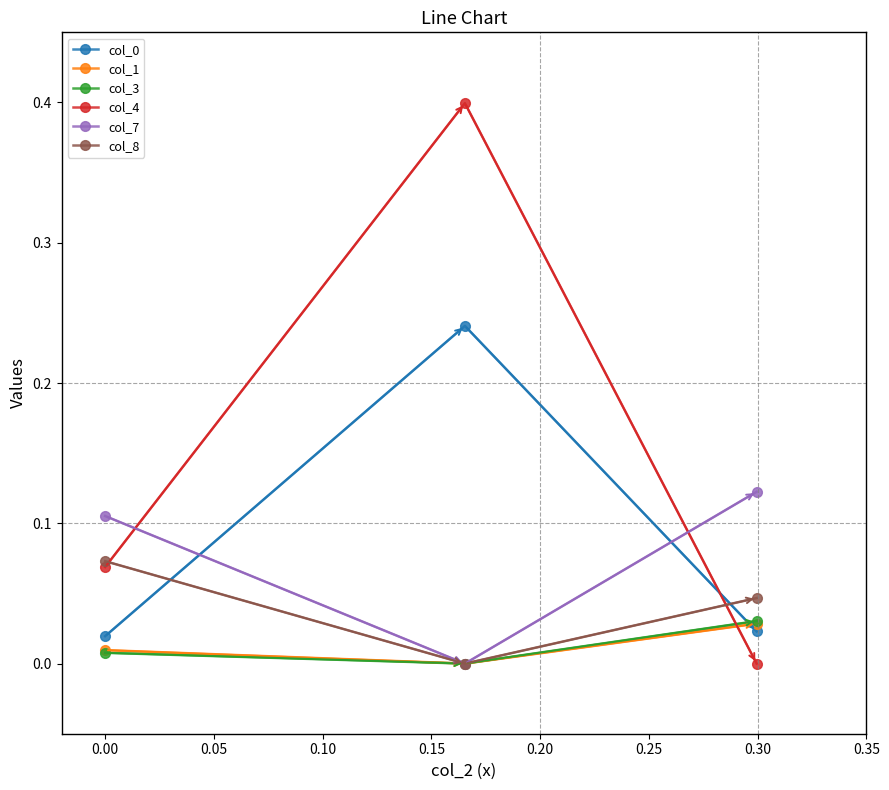

Which series has the largest range (max minus min)?

col_4